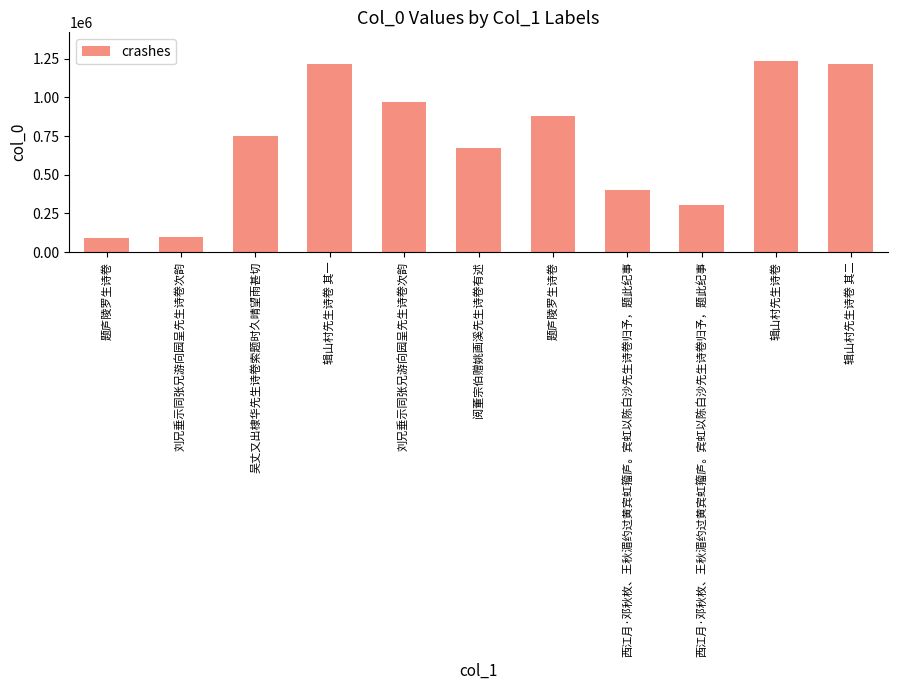

How many bars are there in total?

11